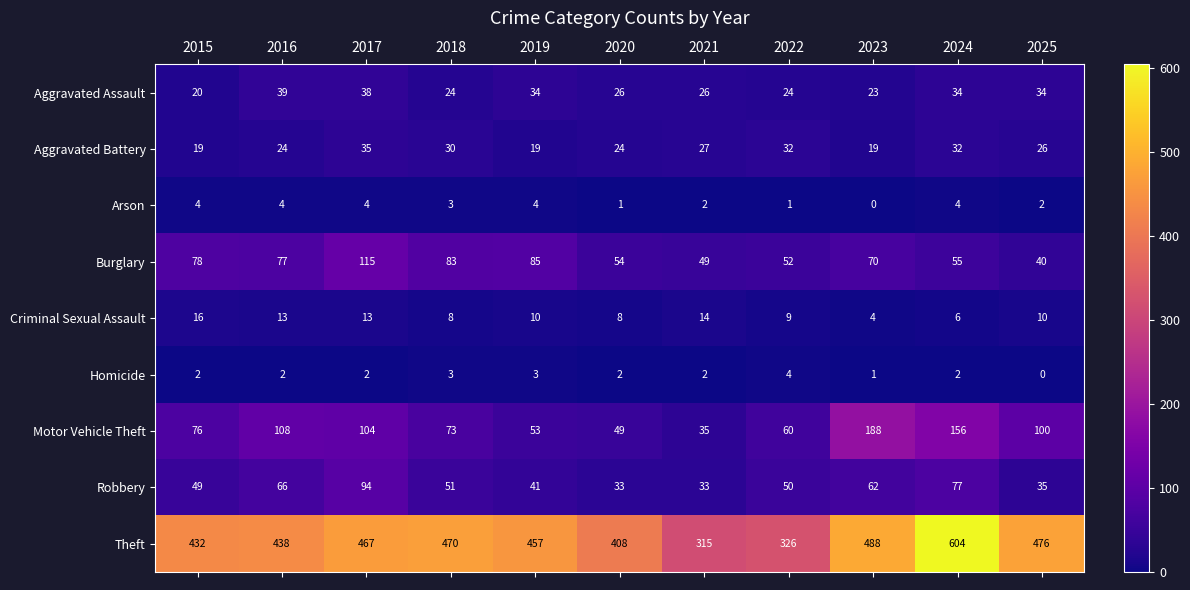

What is the spread (max minus min) of values at 2020?

407